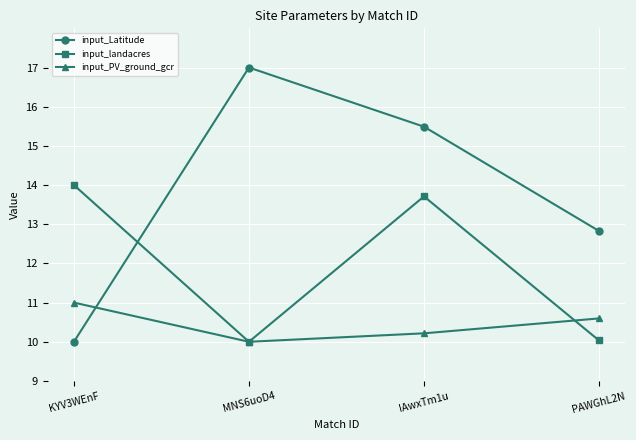

How many lines are shown in the chart?

3